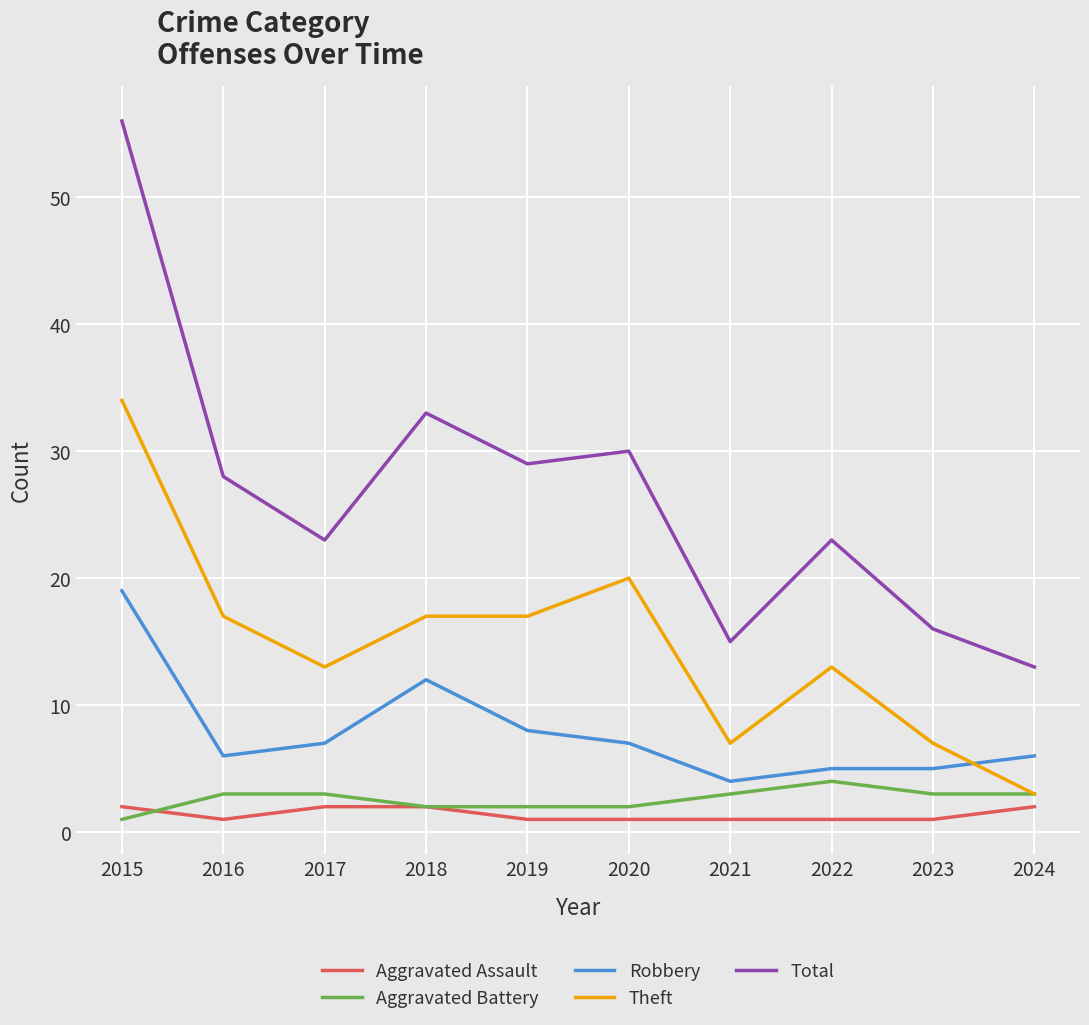

Reading left to right, extract all data points from this chart.

Aggravated Assault: 2	1	2	2	1	1	1	1	1	2
Aggravated Battery: 1	3	3	2	2	2	3	4	3	3
Robbery: 19	6	7	12	8	7	4	5	5	6
Theft: 34	17	13	17	17	20	7	13	7	3
Total: 56	28	23	33	29	30	15	23	16	13